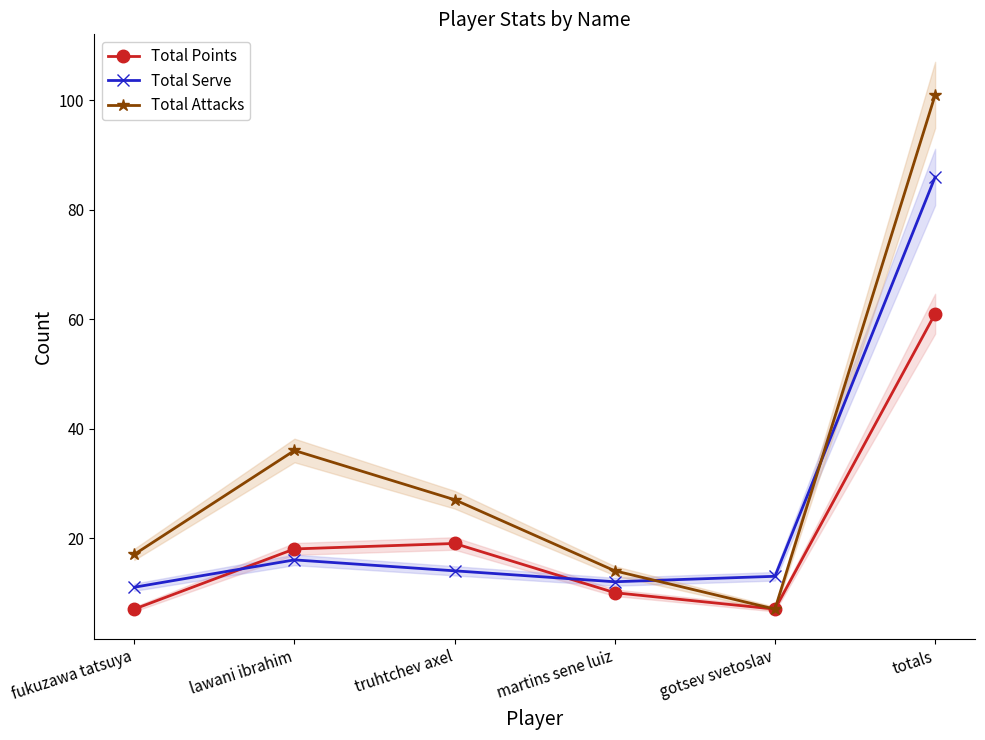

Is the value of Total Points at lawani ibrahim greater than the value of Total Serve at totals?

No